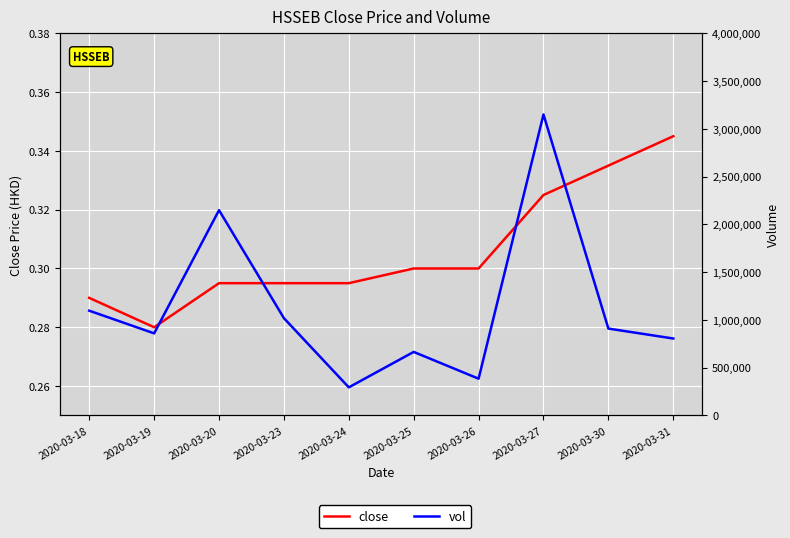

Reading right to left, transcribe all the data shown in this chart.

close: 0.3	0.3	0.3	0.3	0.3	0.3	0.3	0.3	0.3	0.3
vol: 805300.0	909400.0	3150900.0	384600.0	665000.0	294000.0	1018300.0	2148800.0	859200.0	1096600.0